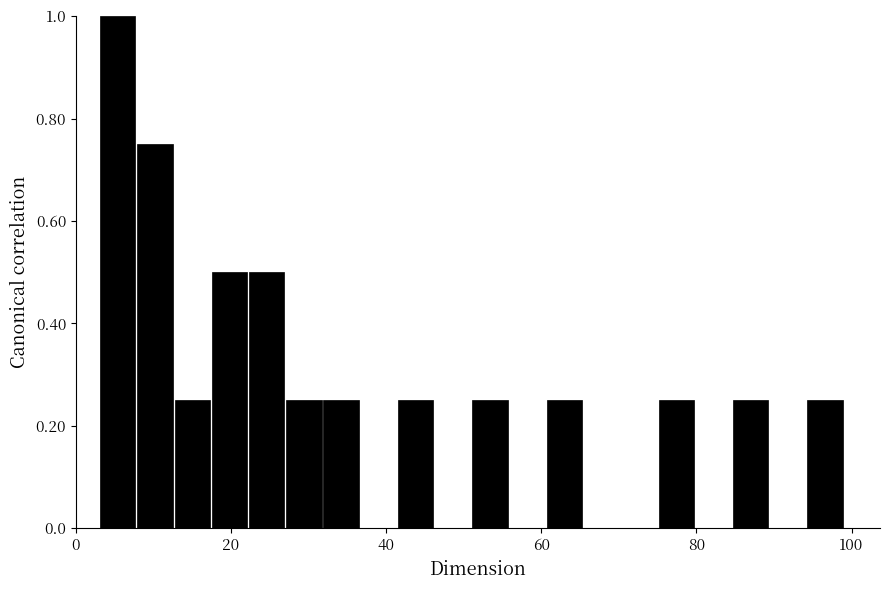

Around what value on the x-axis is the tallest bar? Give the approximate position of its centre, as read against the axis.

6